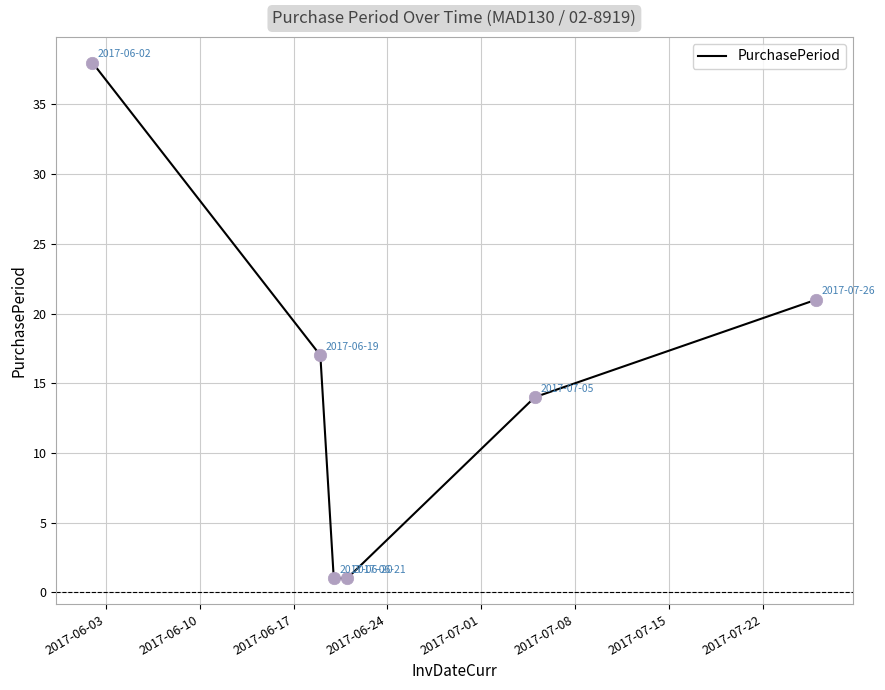

True or false: the data has more than 1 interior local peaks.

False